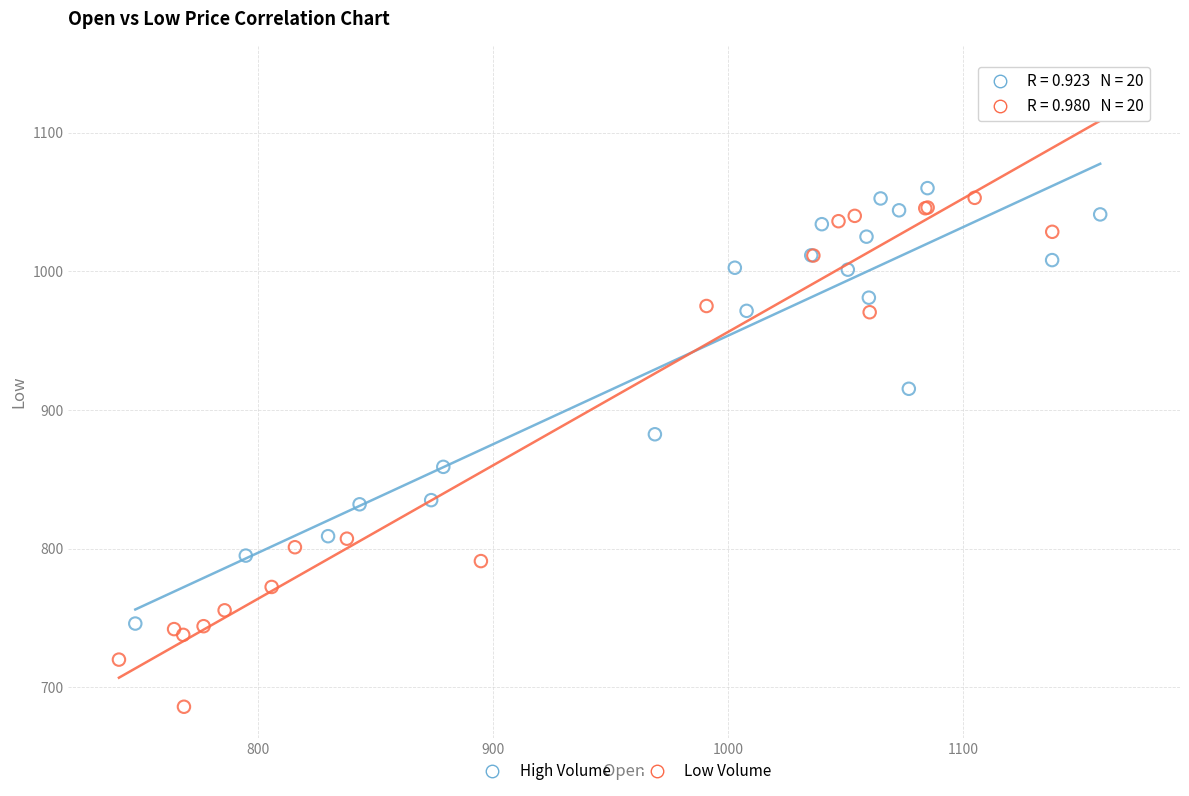

Which series has the widest spread of Y values?

Low Volume